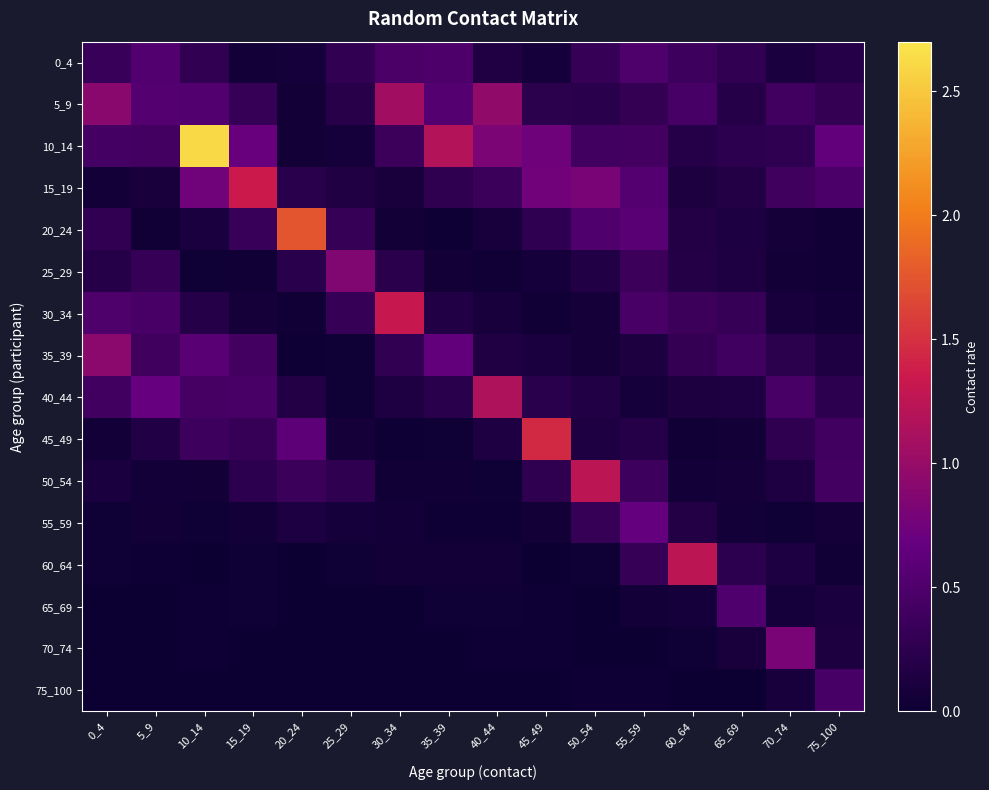

Reading left to right, list all the values displayed in this chart.

0_4: 0_4=0.3	5_9=0.5	10_14=0.3	15_19=0.1	20_24=0.1	25_29=0.3	30_34=0.5	35_39=0.5	40_44=0.2	45_49=0.1	50_54=0.3	55_59=0.5	60_64=0.4	65_69=0.3	70_74=0.1	75_100=0.2
5_9: 0_4=0.9	5_9=0.5	10_14=0.5	15_19=0.3	20_24=0.0	25_29=0.2	30_34=1.1	35_39=0.6	40_44=1.0	45_49=0.2	50_54=0.2	55_59=0.3	60_64=0.4	65_69=0.2	70_74=0.4	75_100=0.3
10_14: 0_4=0.4	5_9=0.4	10_14=2.6	15_19=0.7	20_24=0.0	25_29=0.1	30_34=0.4	35_39=1.2	40_44=0.8	45_49=0.7	50_54=0.4	55_59=0.4	60_64=0.2	65_69=0.2	70_74=0.3	75_100=0.6
15_19: 0_4=0.1	5_9=0.1	10_14=0.7	15_19=1.3	20_24=0.2	25_29=0.2	30_34=0.1	35_39=0.3	40_44=0.4	45_49=0.8	50_54=0.8	55_59=0.5	60_64=0.1	65_69=0.2	70_74=0.4	75_100=0.5
20_24: 0_4=0.3	5_9=0.0	10_14=0.1	15_19=0.3	20_24=1.7	25_29=0.3	30_34=0.0	35_39=0.0	40_44=0.1	45_49=0.3	50_54=0.5	55_59=0.6	60_64=0.2	65_69=0.1	70_74=0.1	75_100=0.0
25_29: 0_4=0.2	5_9=0.3	10_14=0.0	15_19=0.0	20_24=0.2	25_29=0.8	30_34=0.2	35_39=0.1	40_44=0.0	45_49=0.1	50_54=0.2	55_59=0.4	60_64=0.2	65_69=0.1	70_74=0.0	75_100=0.0
30_34: 0_4=0.5	5_9=0.5	10_14=0.2	15_19=0.1	20_24=0.0	25_29=0.3	30_34=1.3	35_39=0.2	40_44=0.1	45_49=0.0	50_54=0.1	55_59=0.5	60_64=0.4	65_69=0.3	70_74=0.1	75_100=0.1
35_39: 0_4=0.9	5_9=0.4	10_14=0.6	15_19=0.4	20_24=0.0	25_29=0.0	30_34=0.3	35_39=0.7	40_44=0.2	45_49=0.1	50_54=0.1	55_59=0.1	60_64=0.3	65_69=0.4	70_74=0.2	75_100=0.1
40_44: 0_4=0.4	5_9=0.7	10_14=0.4	15_19=0.5	20_24=0.2	25_29=0.0	30_34=0.1	35_39=0.2	40_44=1.2	45_49=0.2	50_54=0.2	55_59=0.1	60_64=0.1	65_69=0.1	70_74=0.5	75_100=0.2
45_49: 0_4=0.1	5_9=0.2	10_14=0.4	15_19=0.3	20_24=0.6	25_29=0.1	30_34=0.0	35_39=0.0	40_44=0.1	45_49=1.5	50_54=0.1	55_59=0.2	60_64=0.0	65_69=0.0	70_74=0.3	75_100=0.4
50_54: 0_4=0.1	5_9=0.1	10_14=0.0	15_19=0.2	20_24=0.4	25_29=0.3	30_34=0.0	35_39=0.0	40_44=0.0	45_49=0.3	50_54=1.2	55_59=0.4	60_64=0.1	65_69=0.1	70_74=0.1	75_100=0.4
55_59: 0_4=0.0	5_9=0.0	10_14=0.0	15_19=0.1	20_24=0.1	25_29=0.1	30_34=0.1	35_39=0.0	40_44=0.0	45_49=0.1	50_54=0.3	55_59=0.7	60_64=0.2	65_69=0.1	70_74=0.0	75_100=0.1
60_64: 0_4=0.0	5_9=0.0	10_14=0.0	15_19=0.0	20_24=0.0	25_29=0.0	30_34=0.0	35_39=0.0	40_44=0.0	45_49=0.0	50_54=0.0	55_59=0.3	60_64=1.2	65_69=0.2	70_74=0.1	75_100=0.0
65_69: 0_4=0.0	5_9=0.0	10_14=0.0	15_19=0.0	20_24=0.0	25_29=0.0	30_34=0.0	35_39=0.0	40_44=0.0	45_49=0.0	50_54=0.0	55_59=0.1	60_64=0.1	65_69=0.5	70_74=0.1	75_100=0.1
70_74: 0_4=0.0	5_9=0.0	10_14=0.0	15_19=0.0	20_24=0.0	25_29=0.0	30_34=0.0	35_39=0.0	40_44=0.0	45_49=0.0	50_54=0.0	55_59=0.0	60_64=0.0	65_69=0.1	70_74=0.8	75_100=0.1
75_100: 0_4=0.0	5_9=0.0	10_14=0.0	15_19=0.0	20_24=0.0	25_29=0.0	30_34=0.0	35_39=0.0	40_44=0.0	45_49=0.0	50_54=0.0	55_59=0.0	60_64=0.0	65_69=0.0	70_74=0.1	75_100=0.4